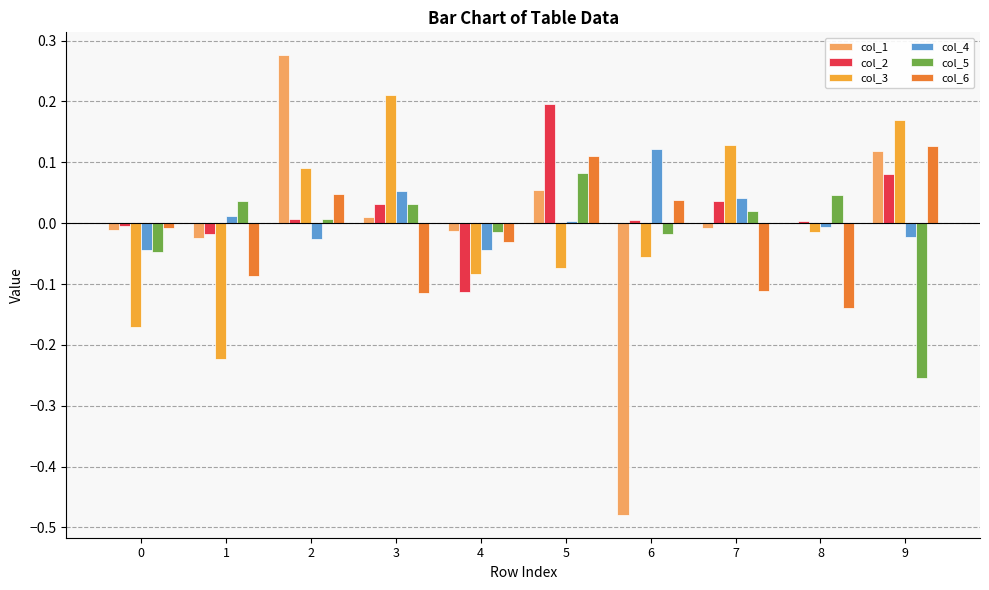

Which category has the highest value in the col_3 series?

3